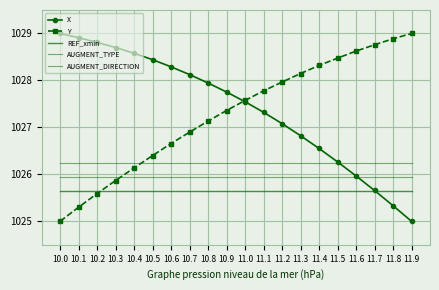

Which series has the largest total across all categories?

X